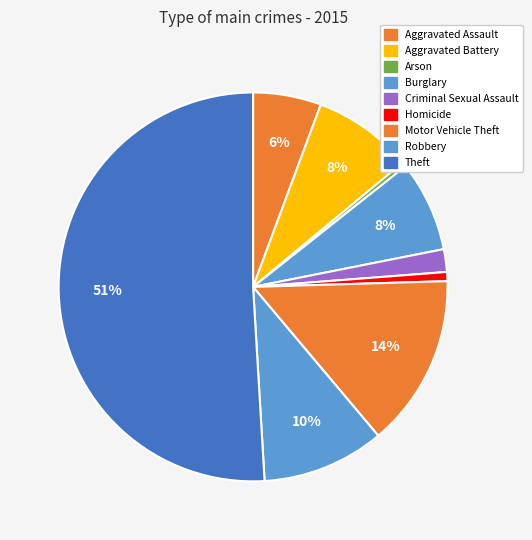

Which category accounts for the majority?

Theft